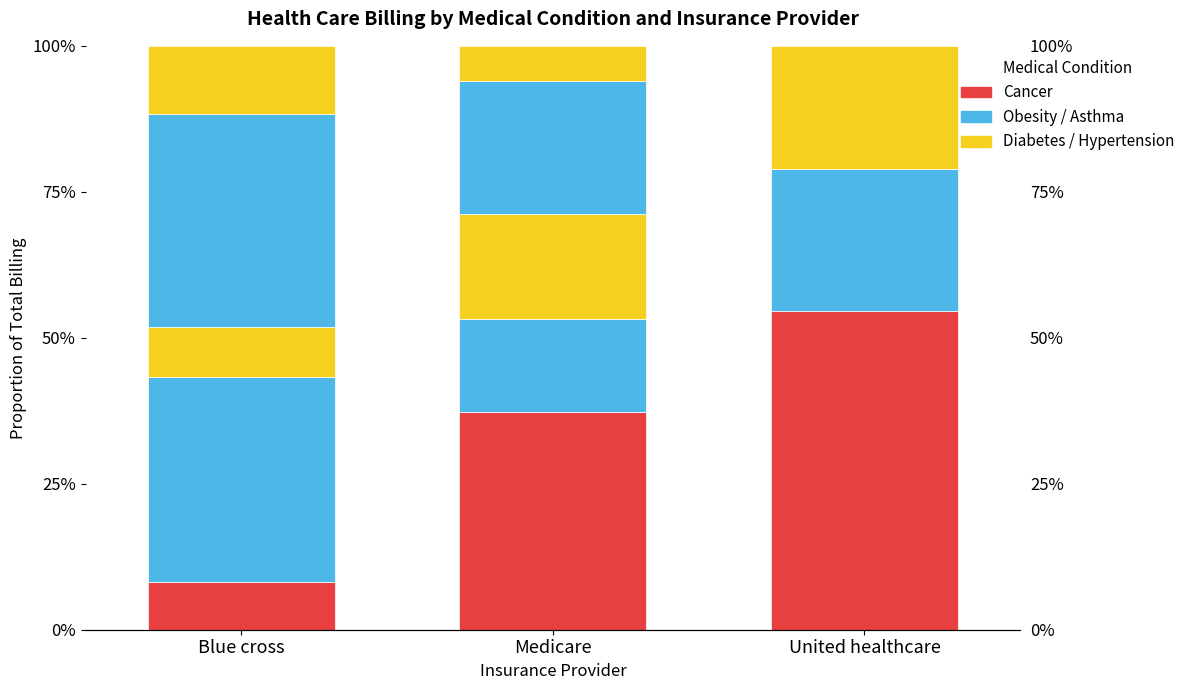

What is the sum of the Hypertension values at Medicare and United healthcare?

27.1